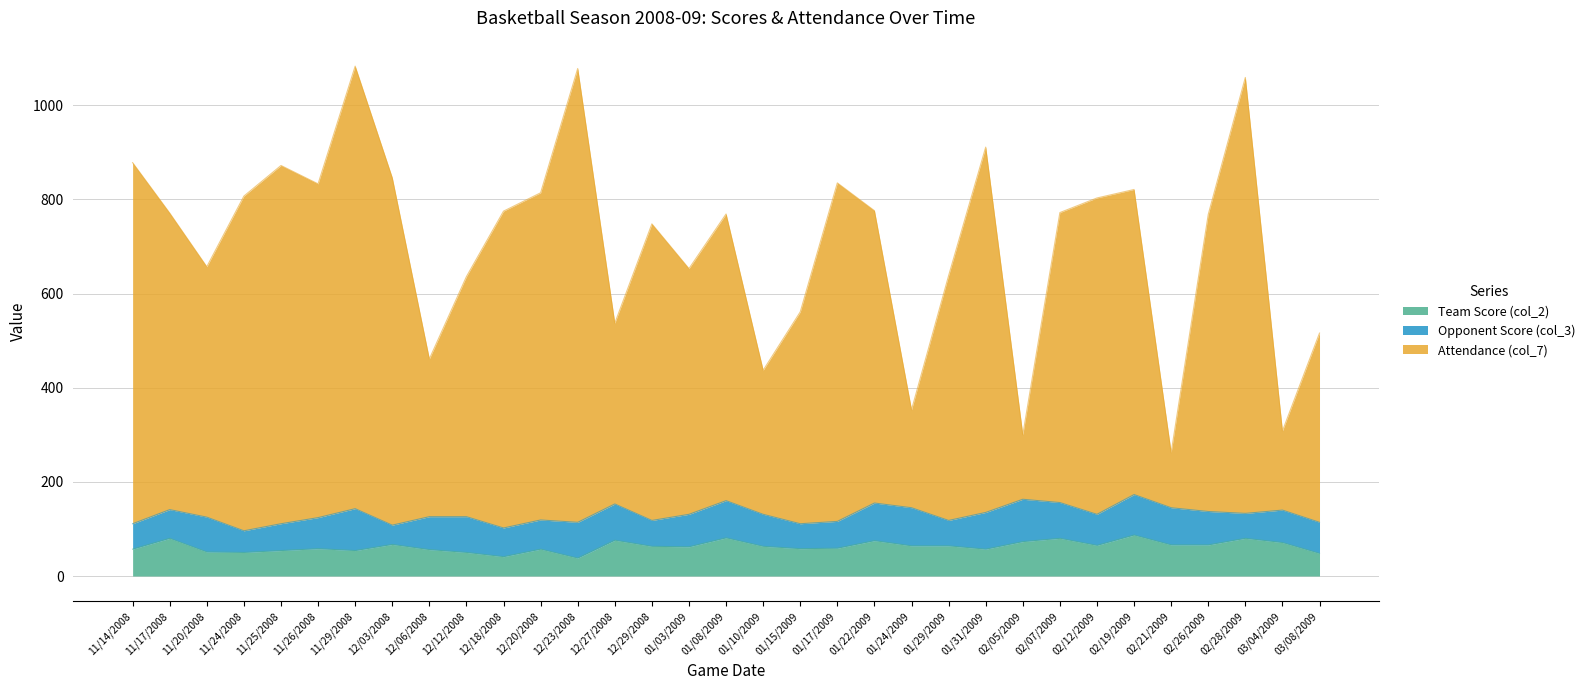

True or false: Attendance (col_7) and Team Score (col_2) intersect in this chart.

False